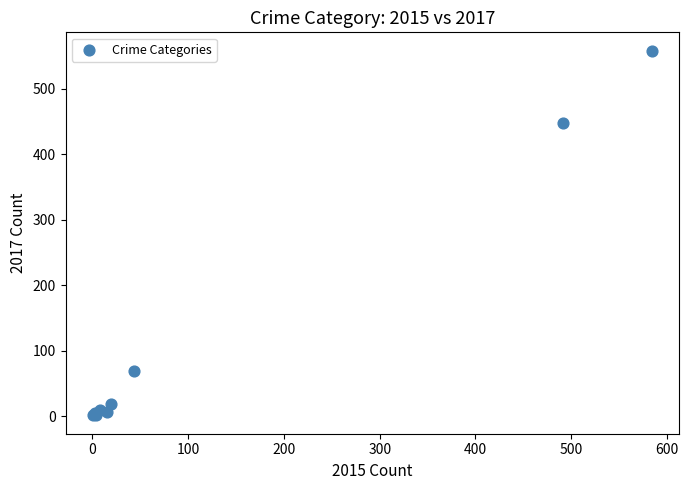

What Y value in the scatter plot is closest to 279?

447